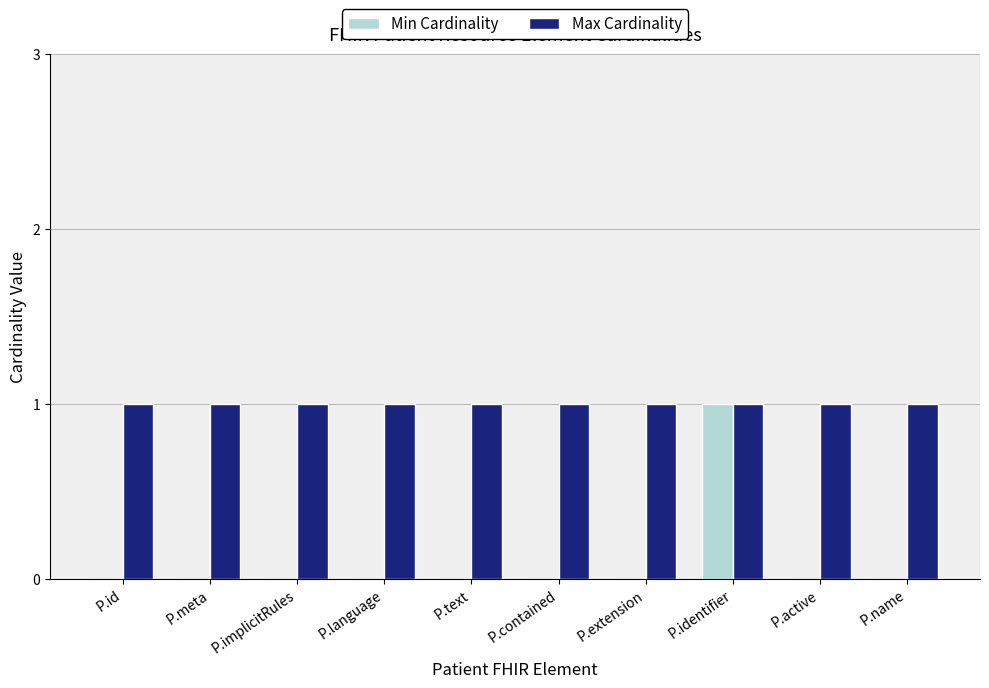

The Max Cardinality series shows 1 at P.id. True or false?

True